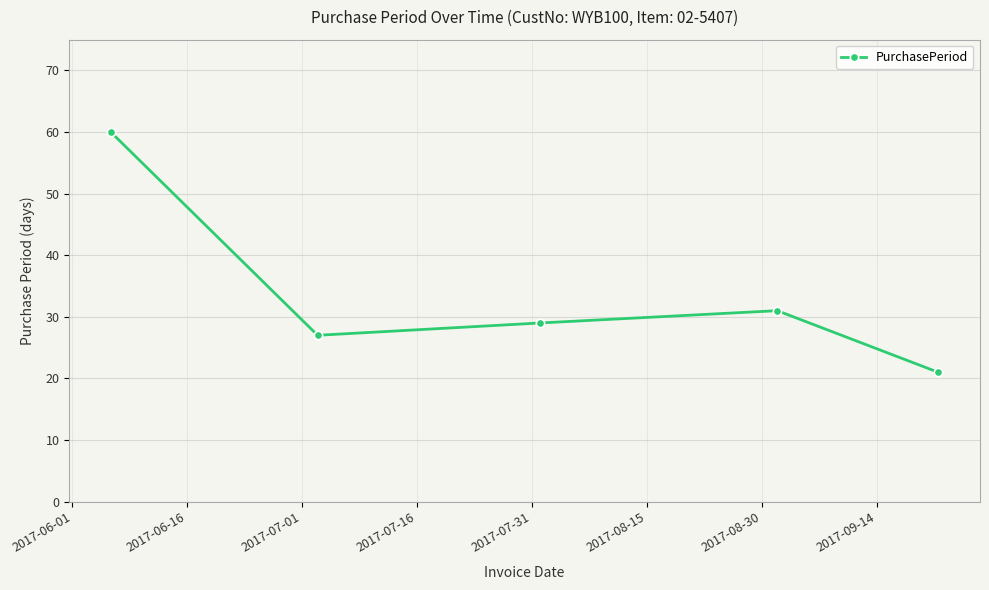

What is the maximum value shown in the chart?

60